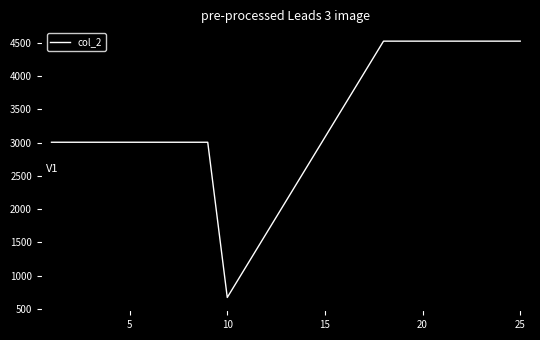

What is the smallest value displayed?

673